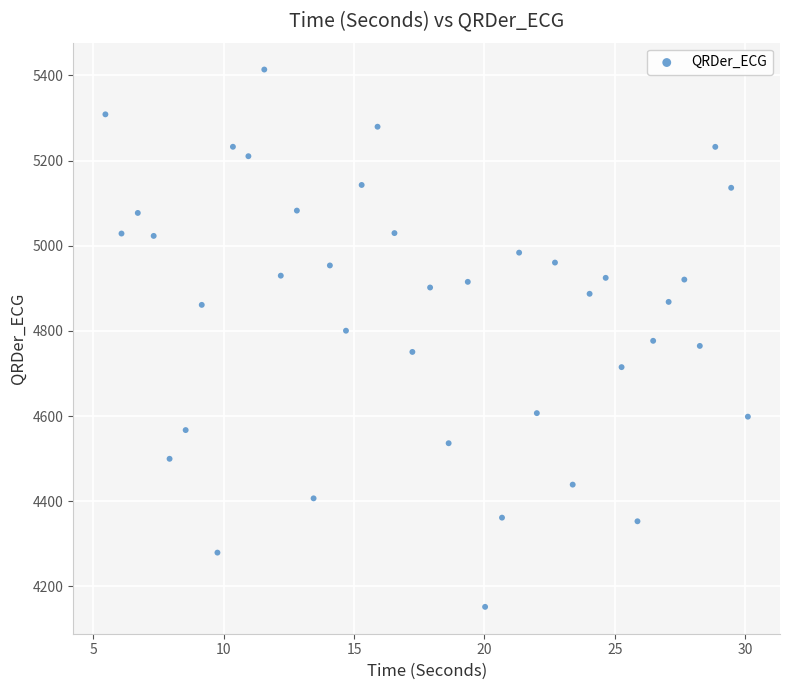

What is the range of X values (max minus min)?

24.6